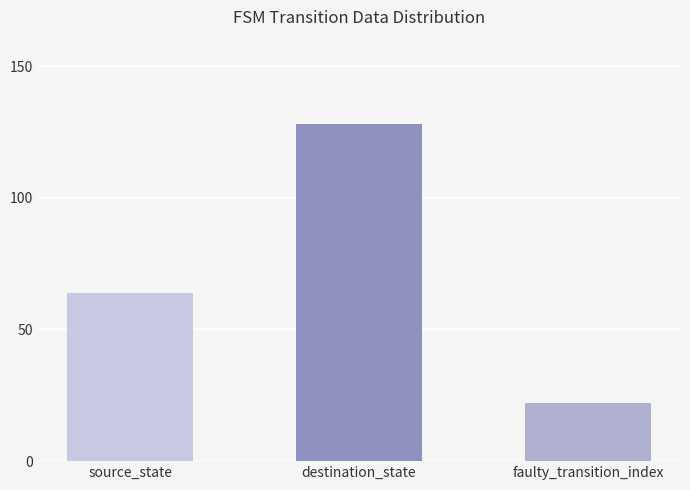

Read the value at faulty_transition_index.

22